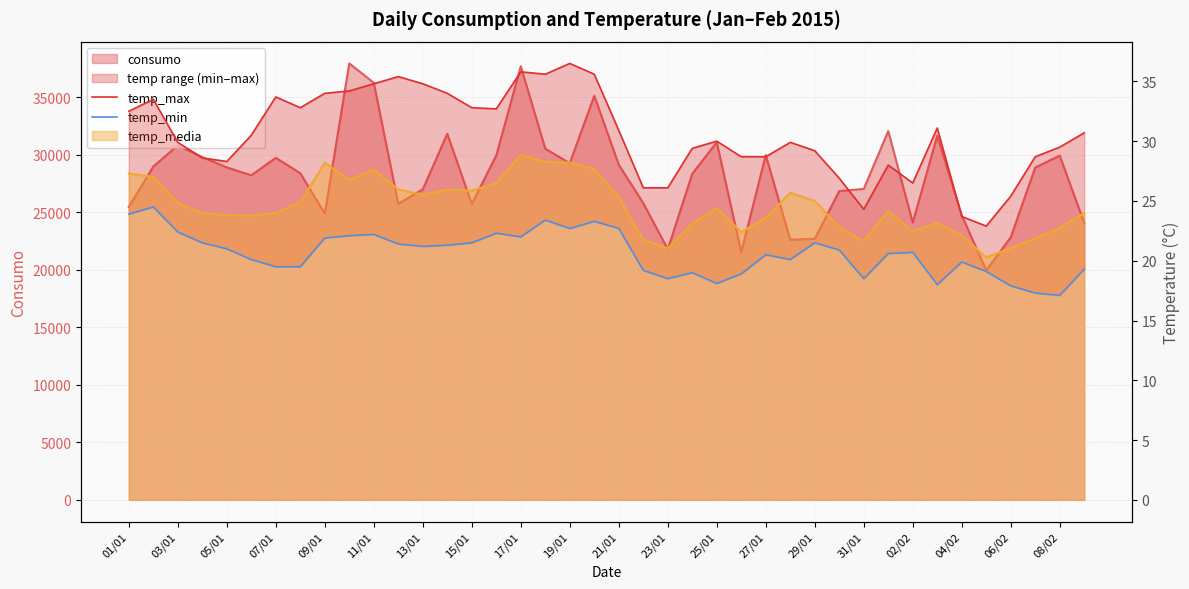

What is the difference between the maximum and minimum values in the temp_min series?

7.4